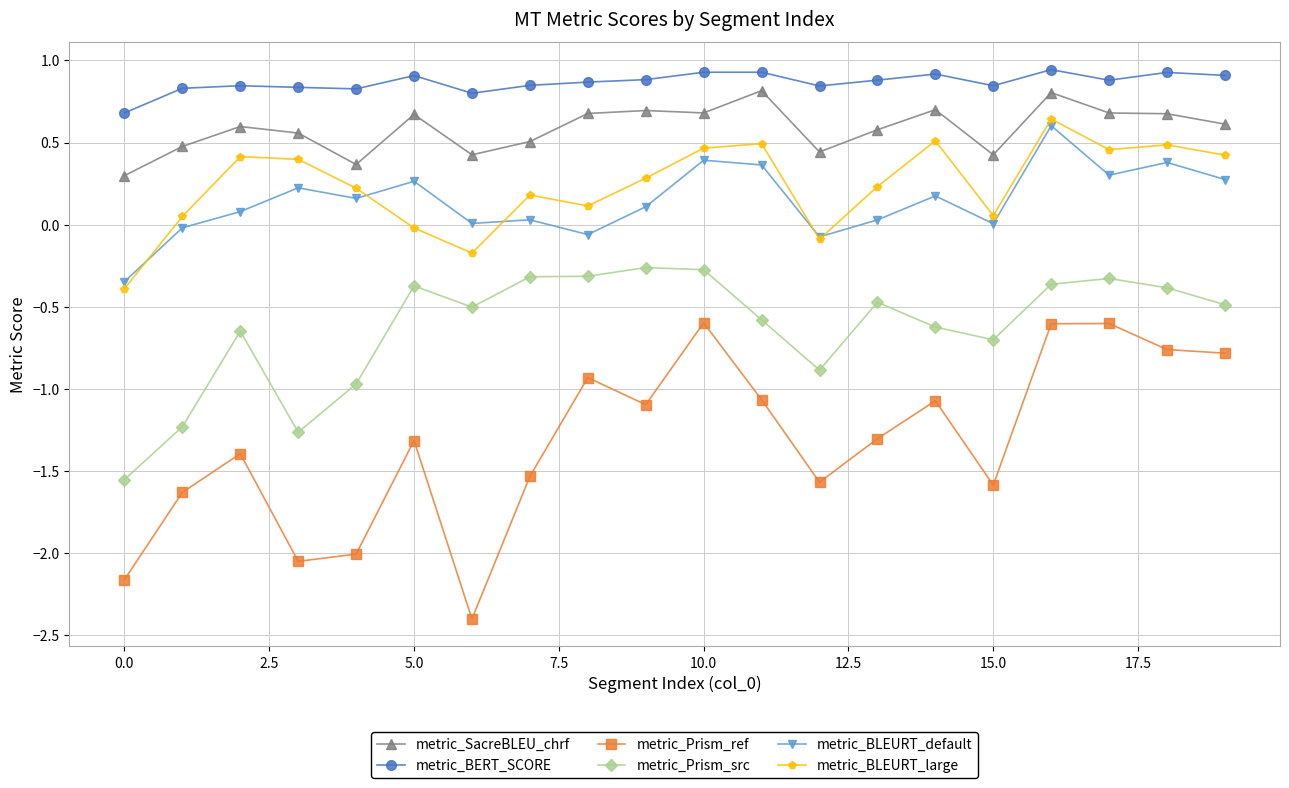

What is the minimum value shown in the chart?

-2.4